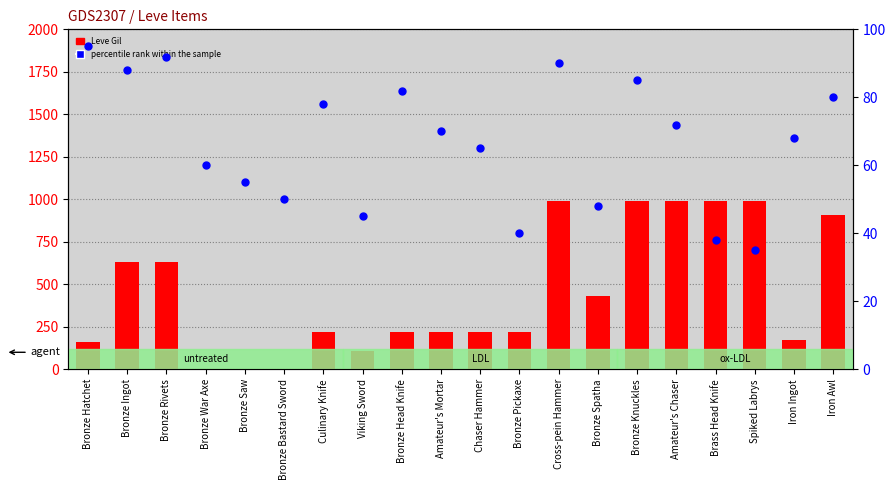

What is the total value across all series at Chaser Hammer?

285